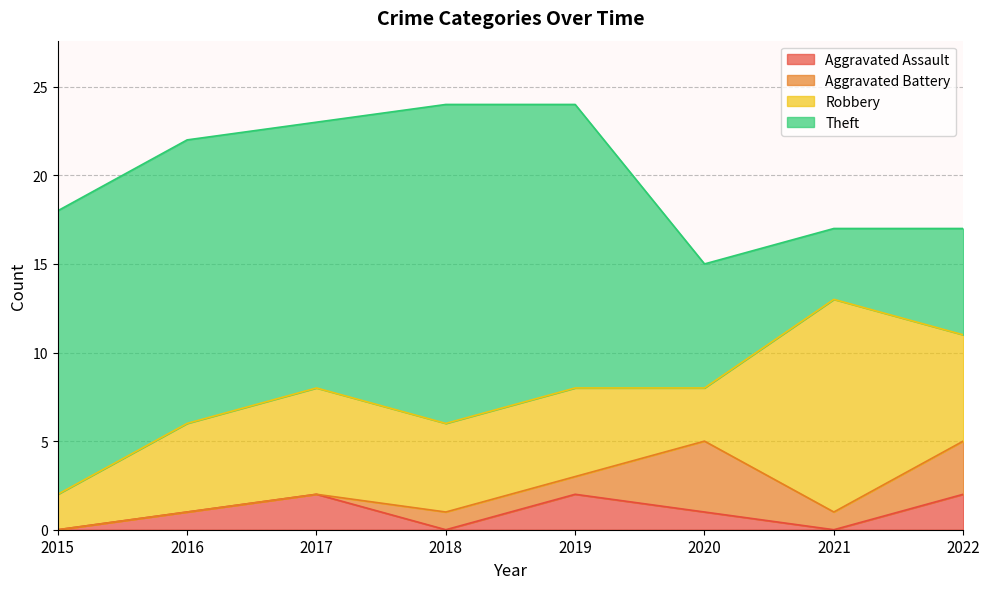

How many series are shown in this chart?

4